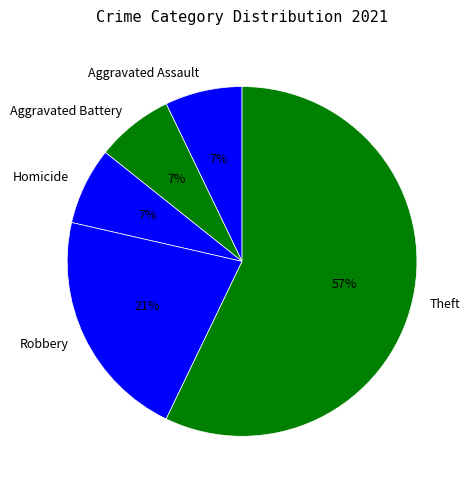

Combined, do Homicide and Robbery account for over 50%?

No